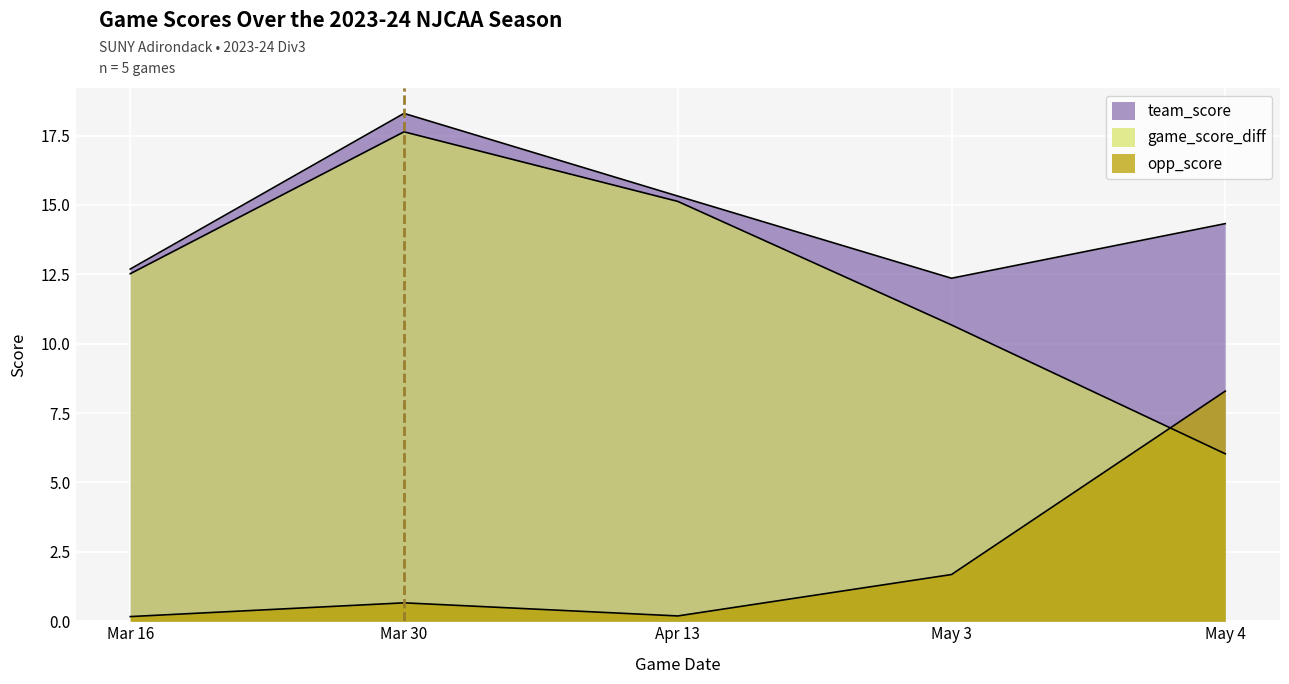

Which category has the lowest value in the opp_score series?

Mar 16